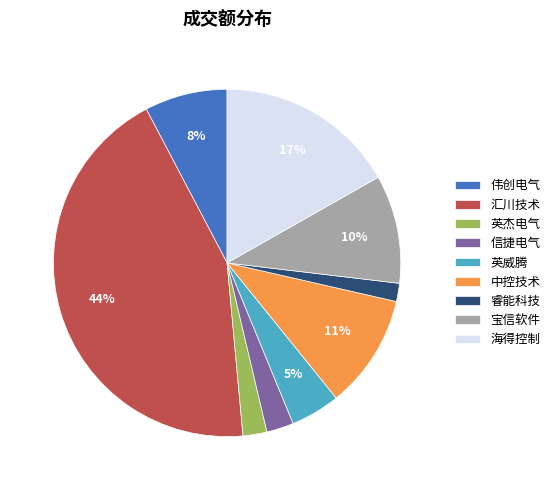

To the nearest percent, what is the combined percentage of 伟创电气 and 英杰电气?

10%